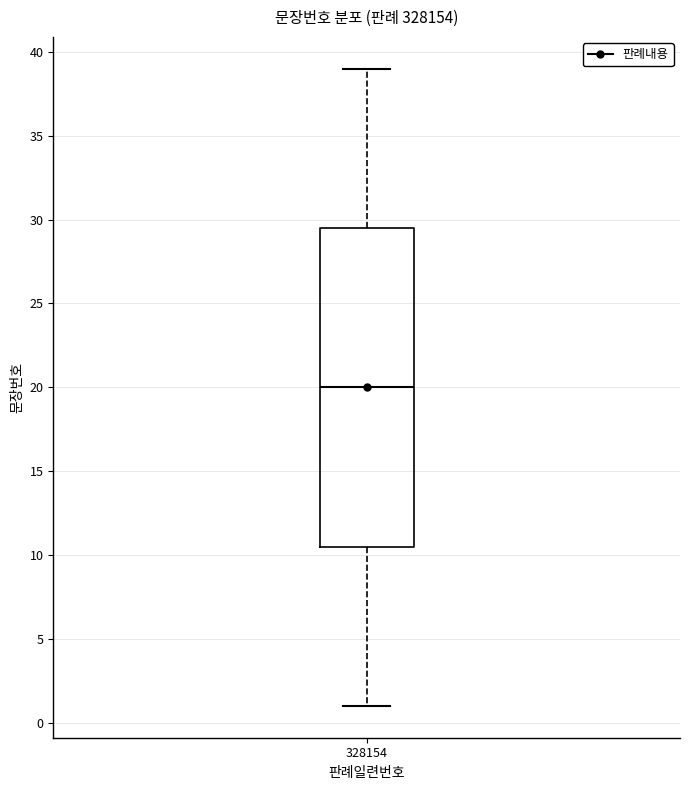

Read this box plot against the y-axis: the position of the median line, the range covered by the box, and the ends of both whiskers. The values are not printed on the chart, so give them approximately, as read against the axis.

median 20.0, box 10.5 to 29.5, whiskers 1.0 to 39.0